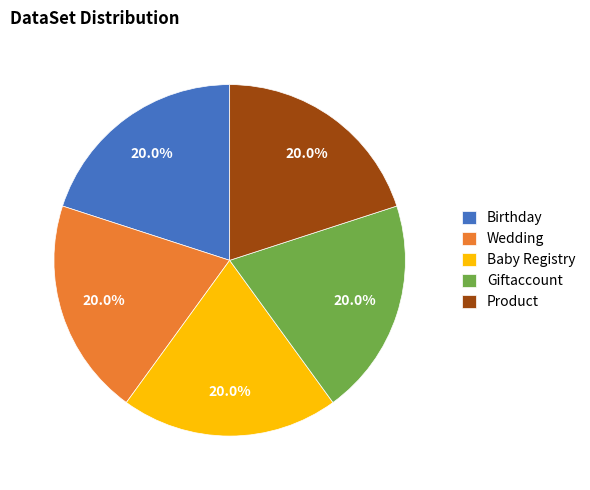

What percentage is the Product slice, to the nearest percent?

20%